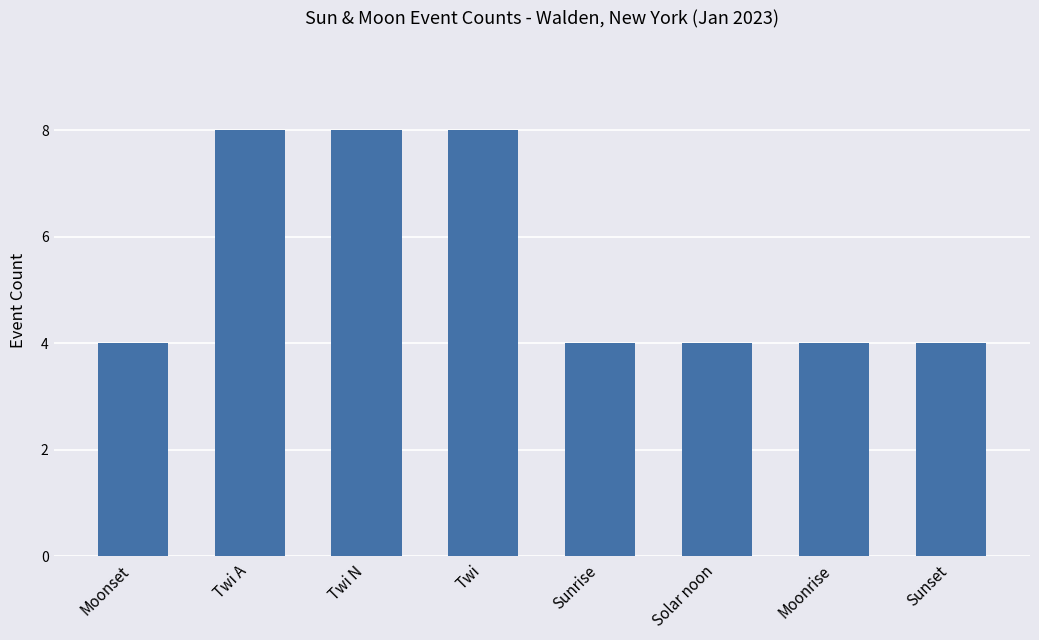

Reading right to left, what are all the values shown in this chart?

Sunset=4	Moonrise=4	Solar noon=4	Sunrise=4	Twi=8	Twi N=8	Twi A=8	Moonset=4